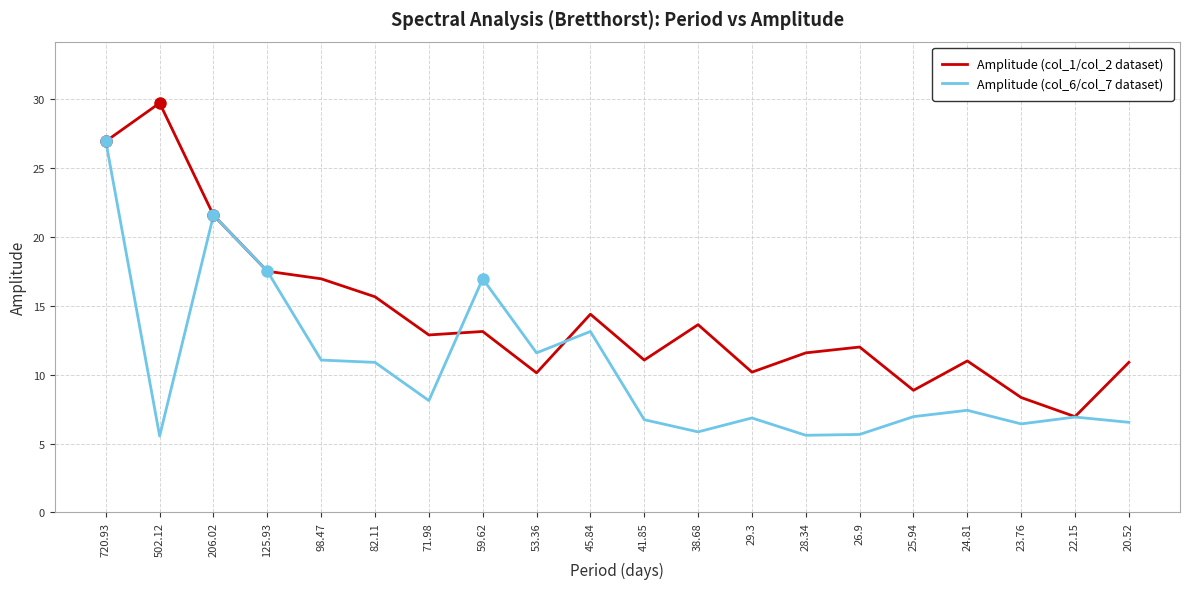

What is the difference between the second highest and minimum values in the Amplitude (col_1/col_2 dataset) series?

20.0